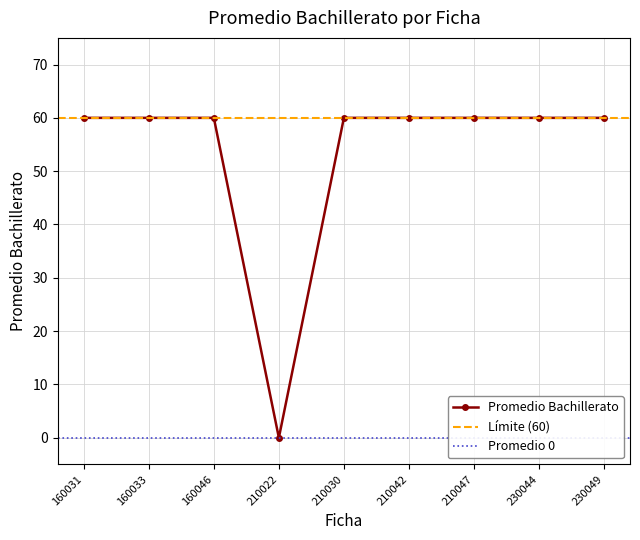

Rank the categories by value from highest to lowest.

160031, 160033, 160046, 210030, 210042, 210047, 230044, 230049, 210022